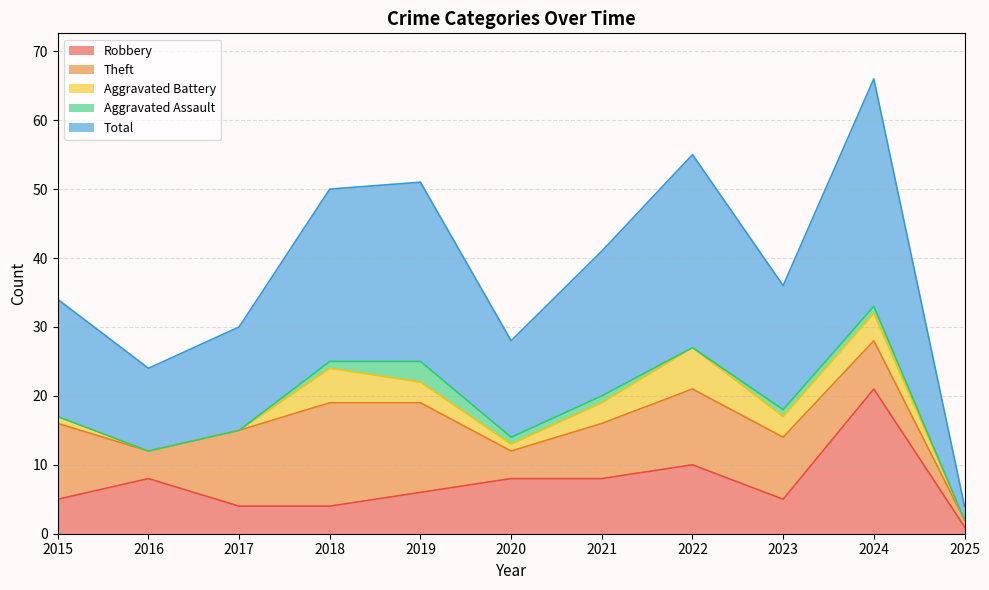

What are all the series names shown in the legend?

Robbery, Theft, Aggravated Battery, Aggravated Assault, Total